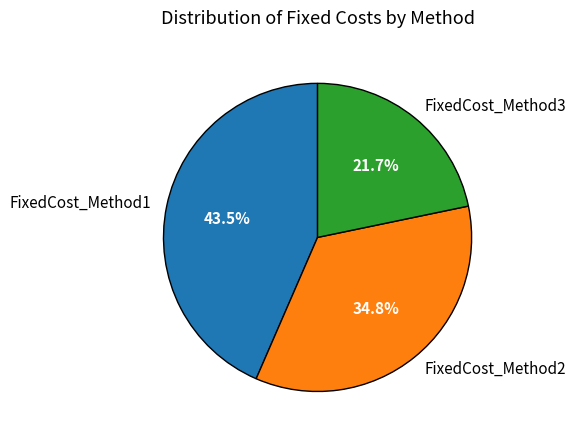

To the nearest percent, what is the combined percentage of FixedCost_Method1 and FixedCost_Method3?

65%